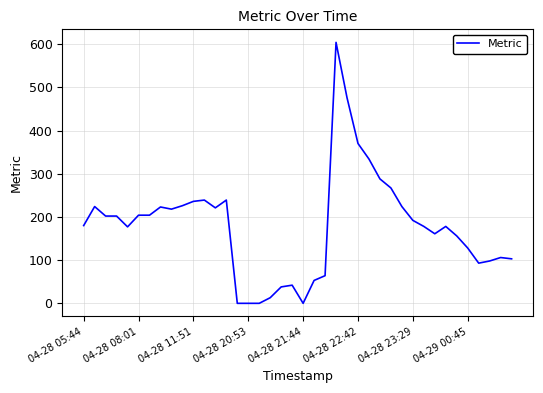

What is the average value?

179